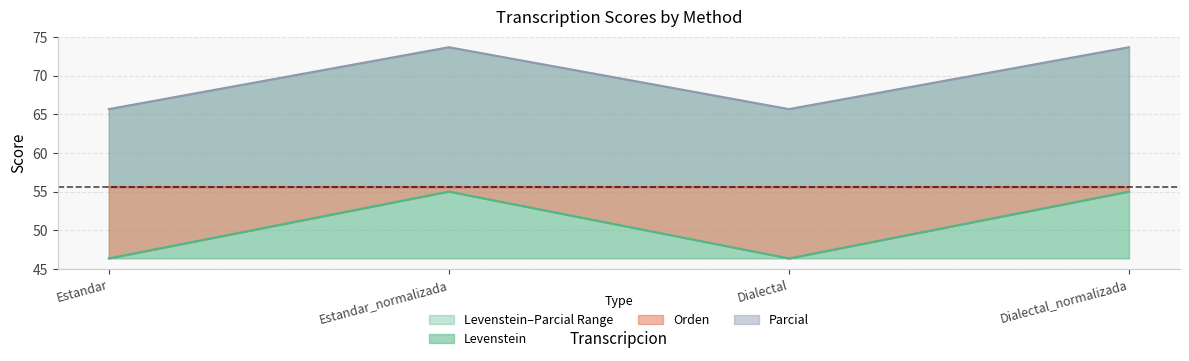

Where does the Levenstein series first go above 55?

Estandar_normalizada